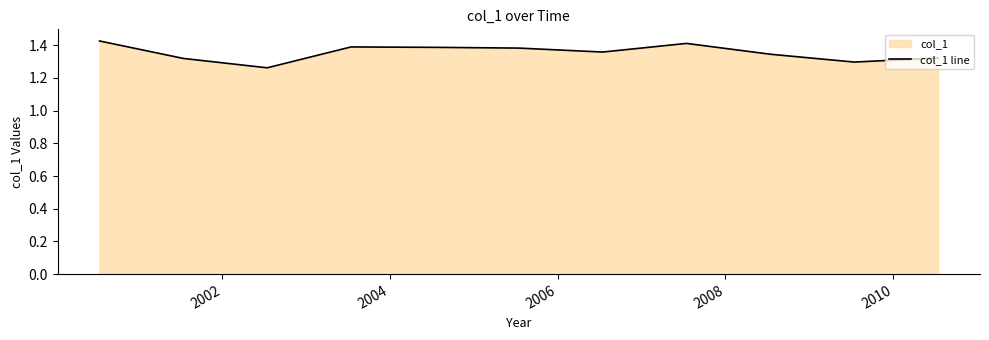

What is the difference between the maximum and minimum values?

0.2